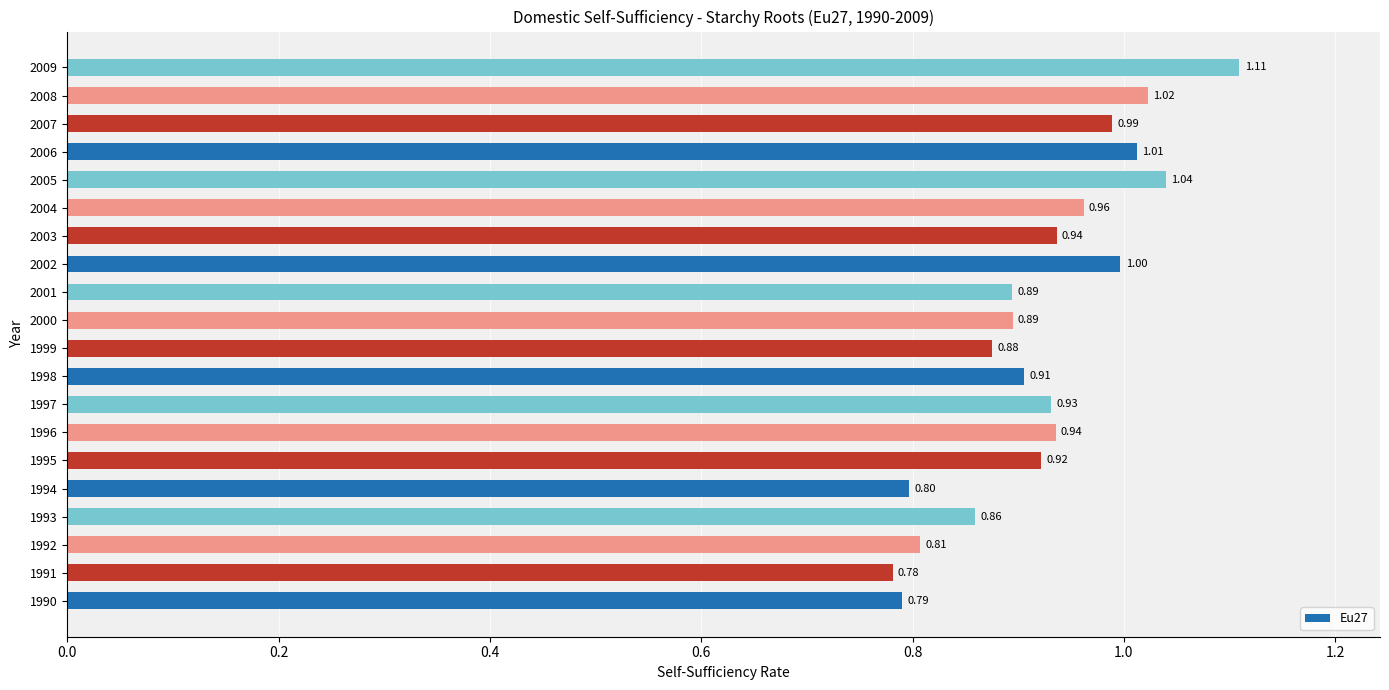

What is the change in value from 1994 to 2002?

+0.2